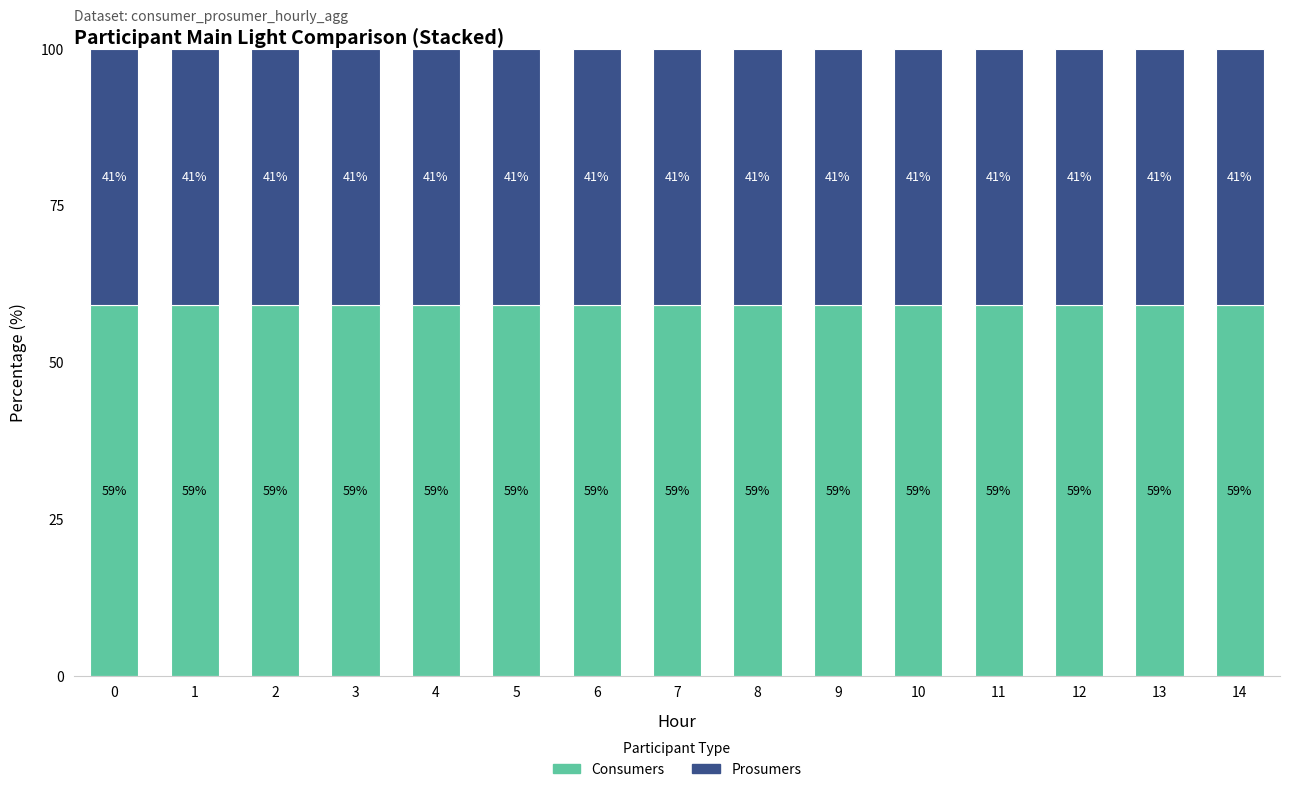

What is the total value across all series at 11?

100.0